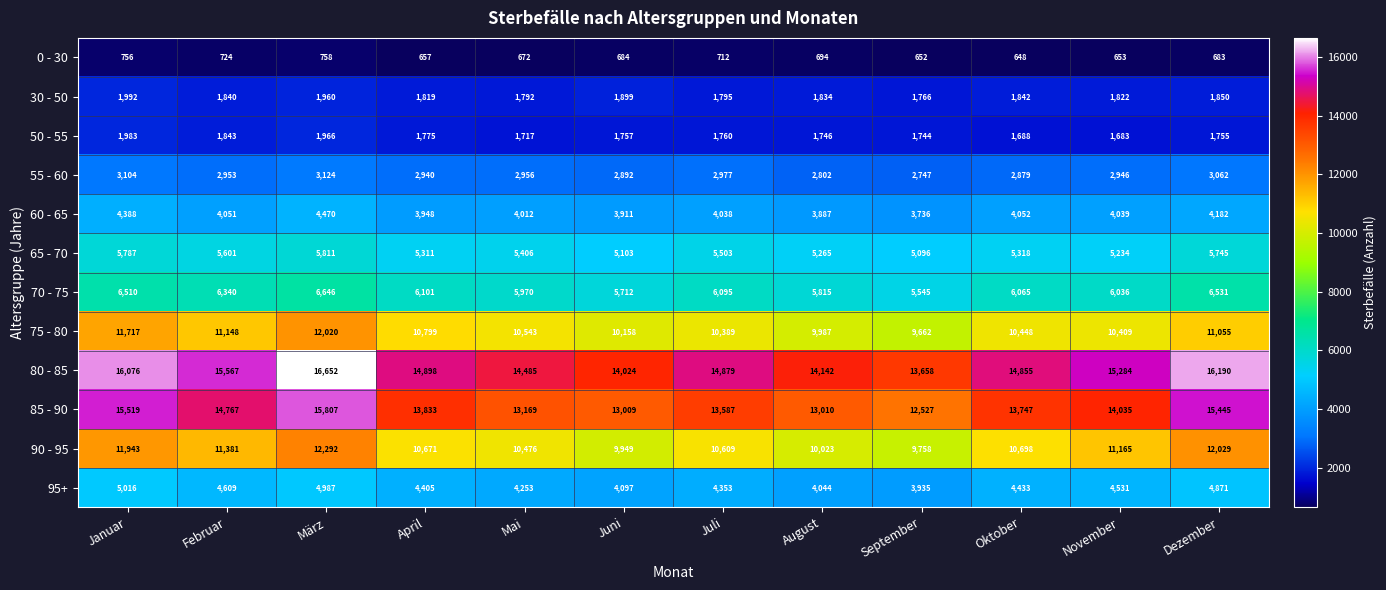

How many categories are shown in the chart?

12